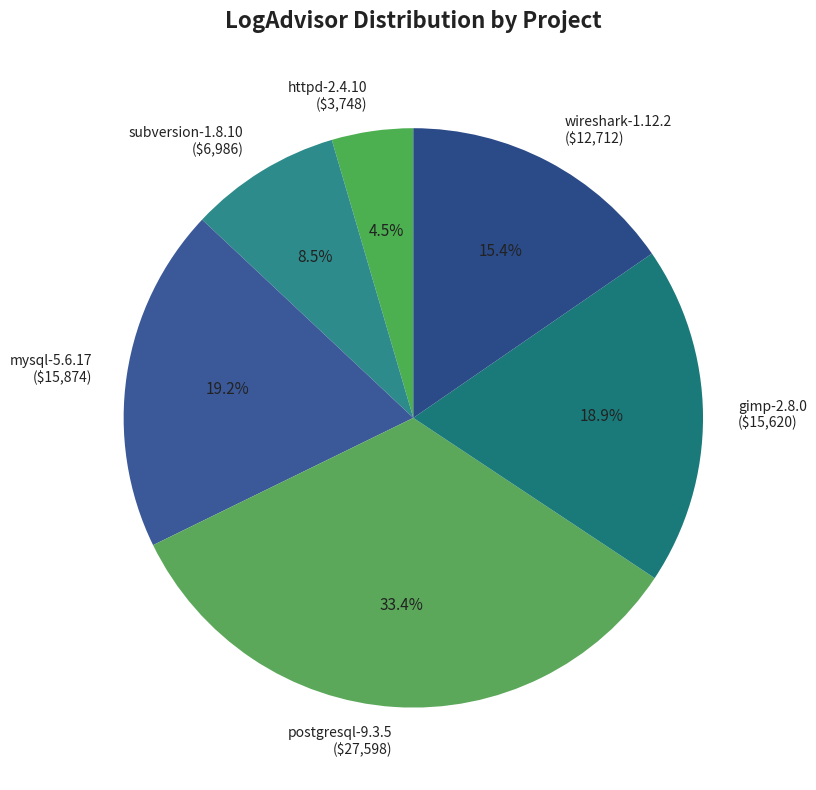

Is it true that gimp-2.8.0 is 19% of the pie?

True